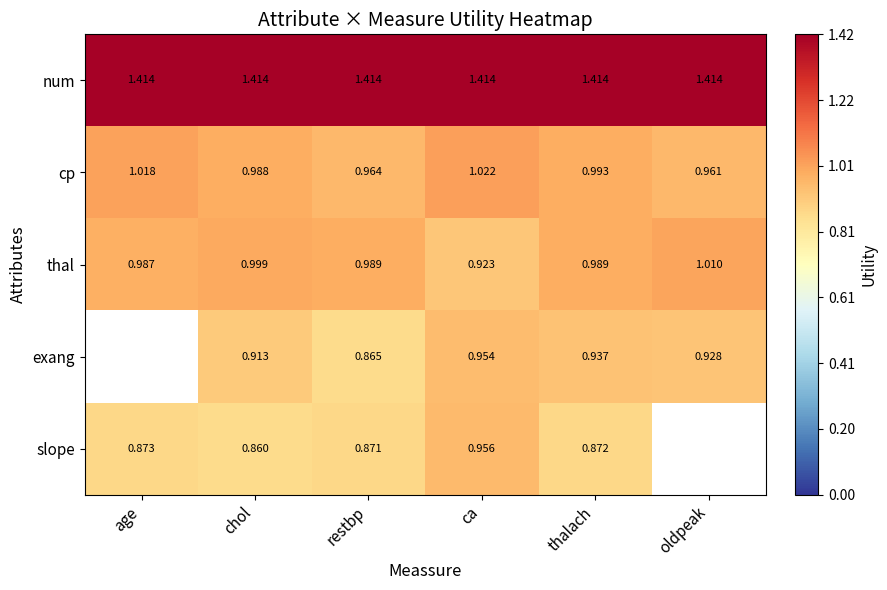

Is the value of num at chol greater than the value of thal at chol?

Yes